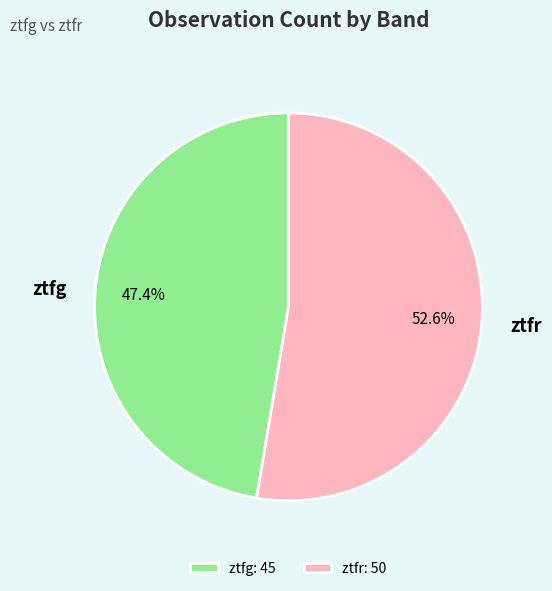

Which has a higher value, ztfr or ztfg?

ztfr